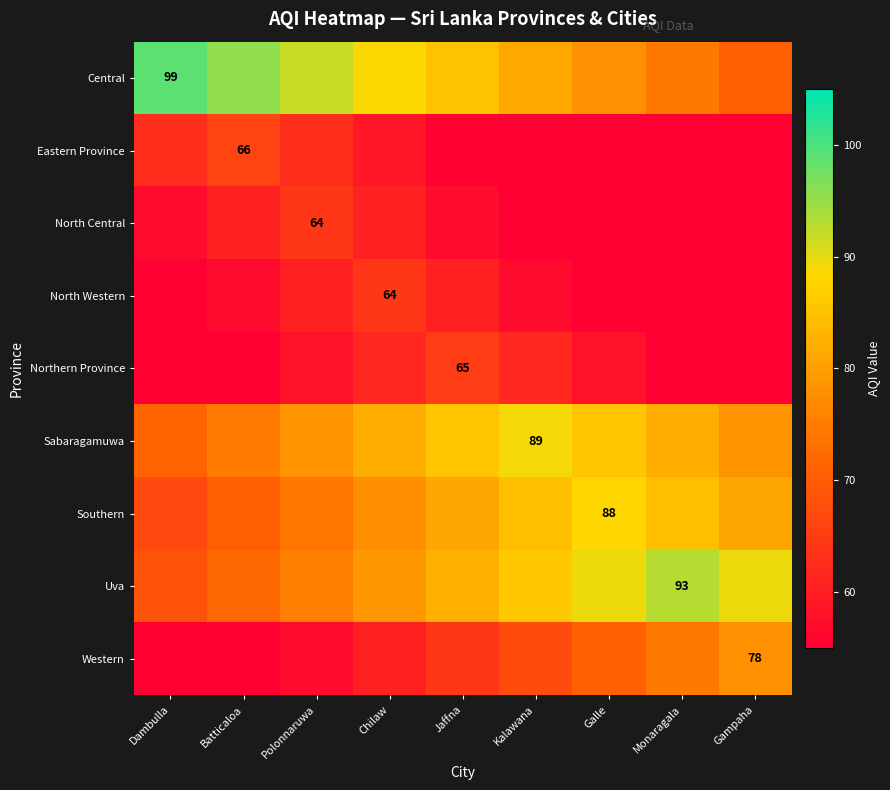

Is it true that Northern Province equals 91.5 at Jaffna?

False